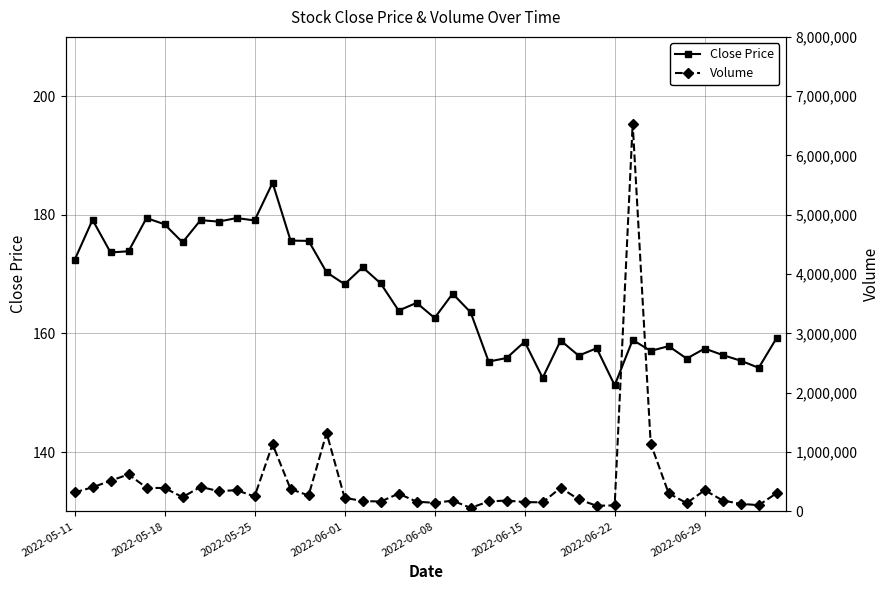

True or false: Close Price has more than 0 points higher than both neighbors.

True